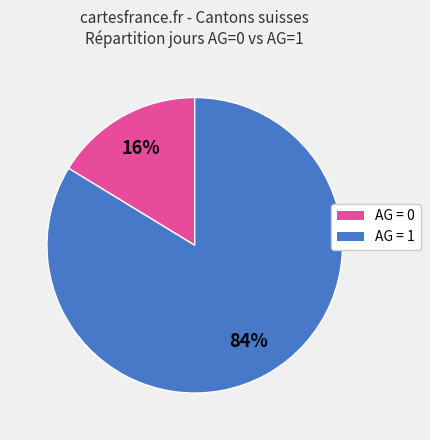

To the nearest percent, what is the average slice percentage?

50%